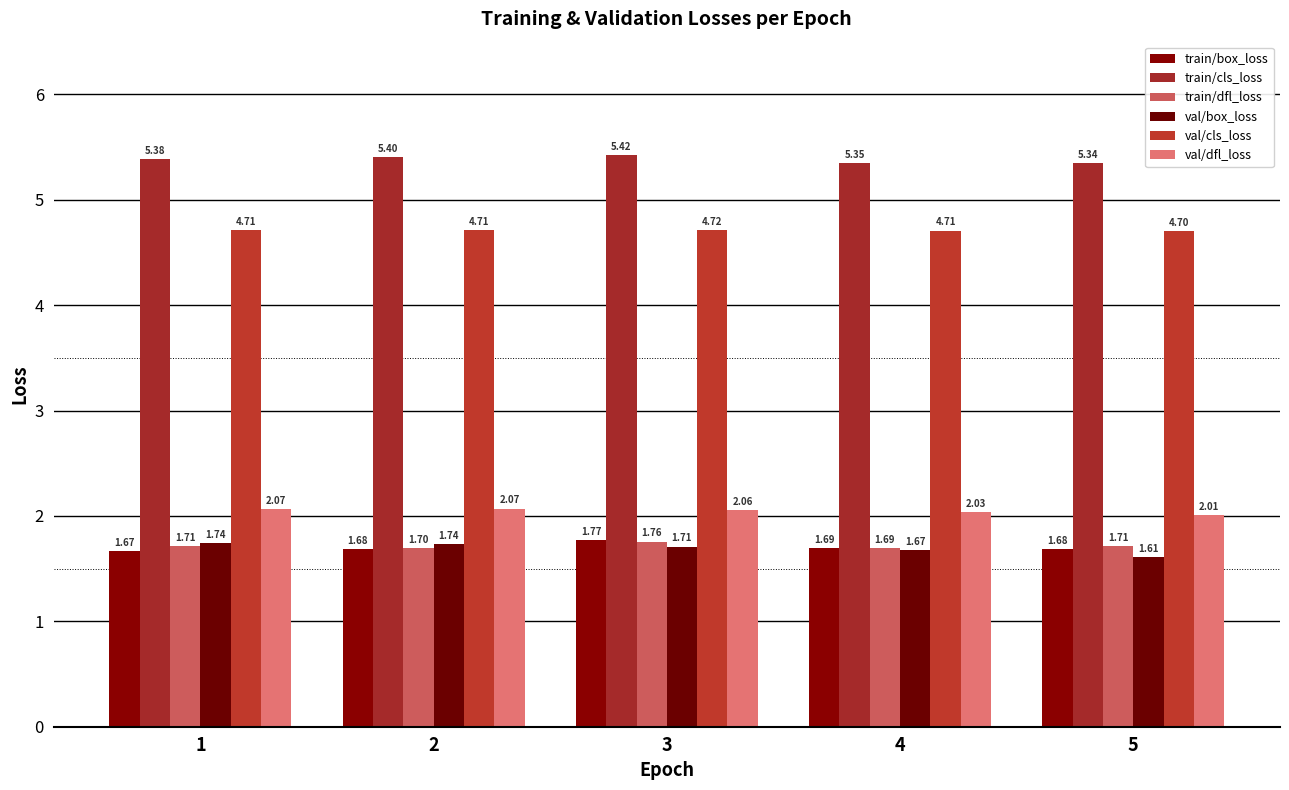

Which series has the largest total across all categories?

train/cls_loss